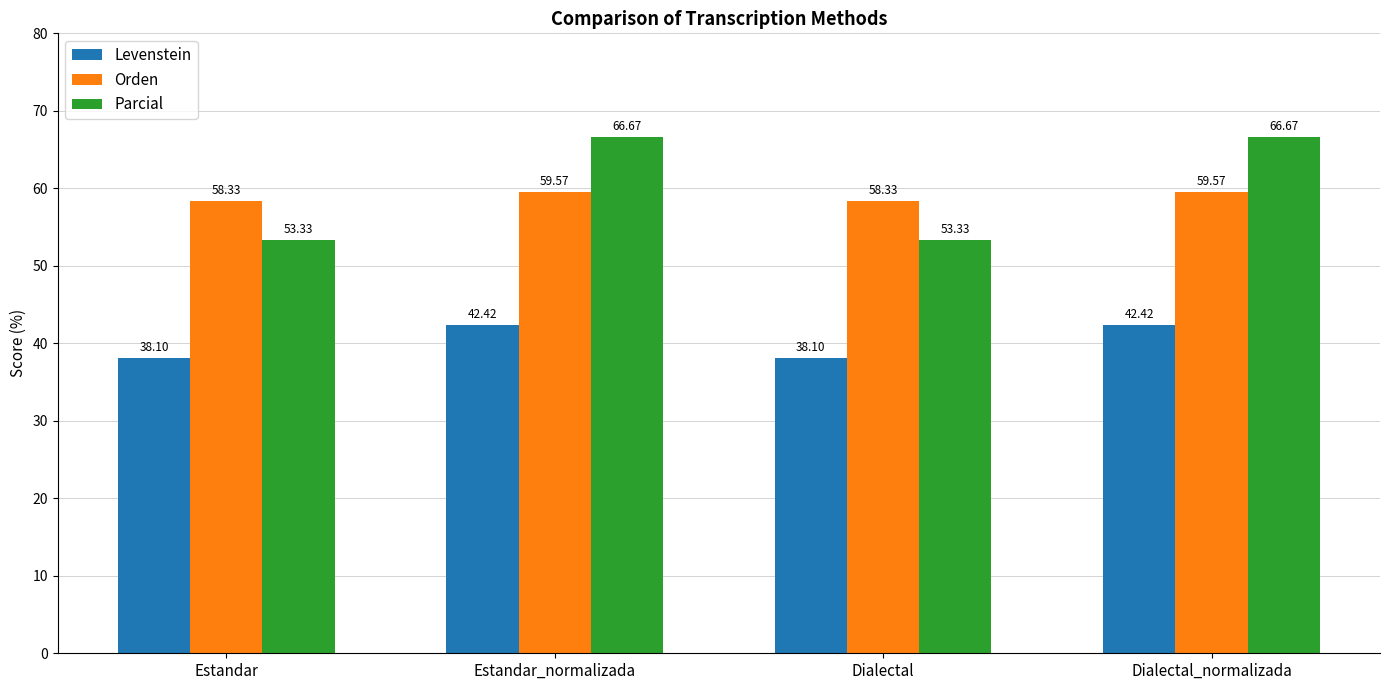

What is the greatest value displayed?

66.7